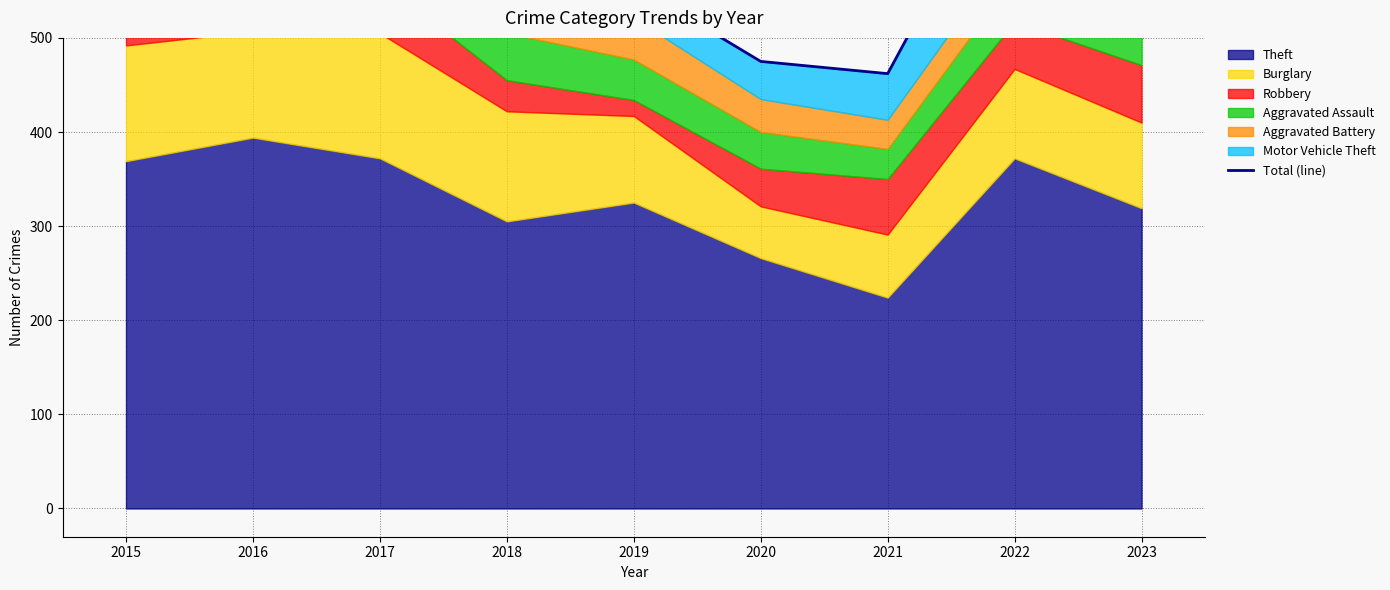

The chart shows a value of 462 at 2021. True or false?

True